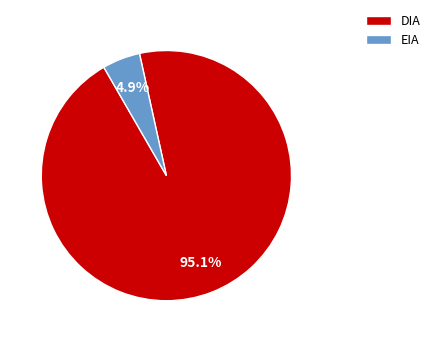

Is the sum of EIA and DIA greater than half?

Yes